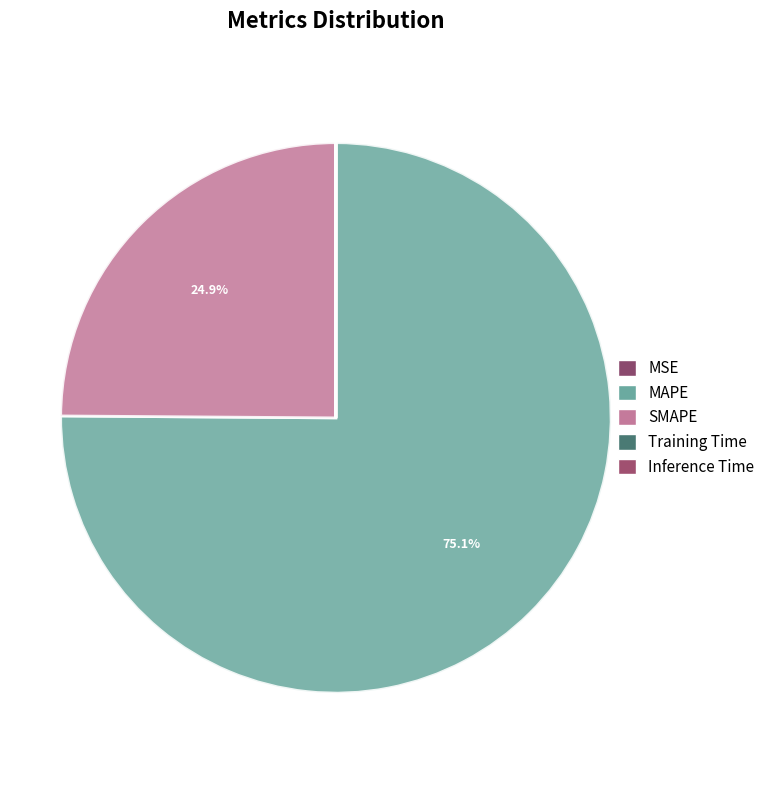

Does MSE account for over 50% of the chart?

No